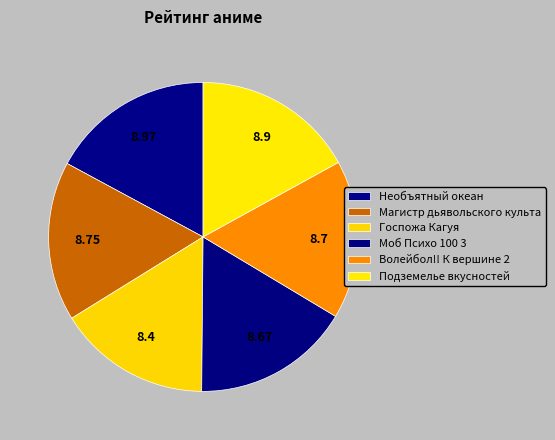

To the nearest percent, what percentage of the pie is Магистр дьявольского культа?

17%